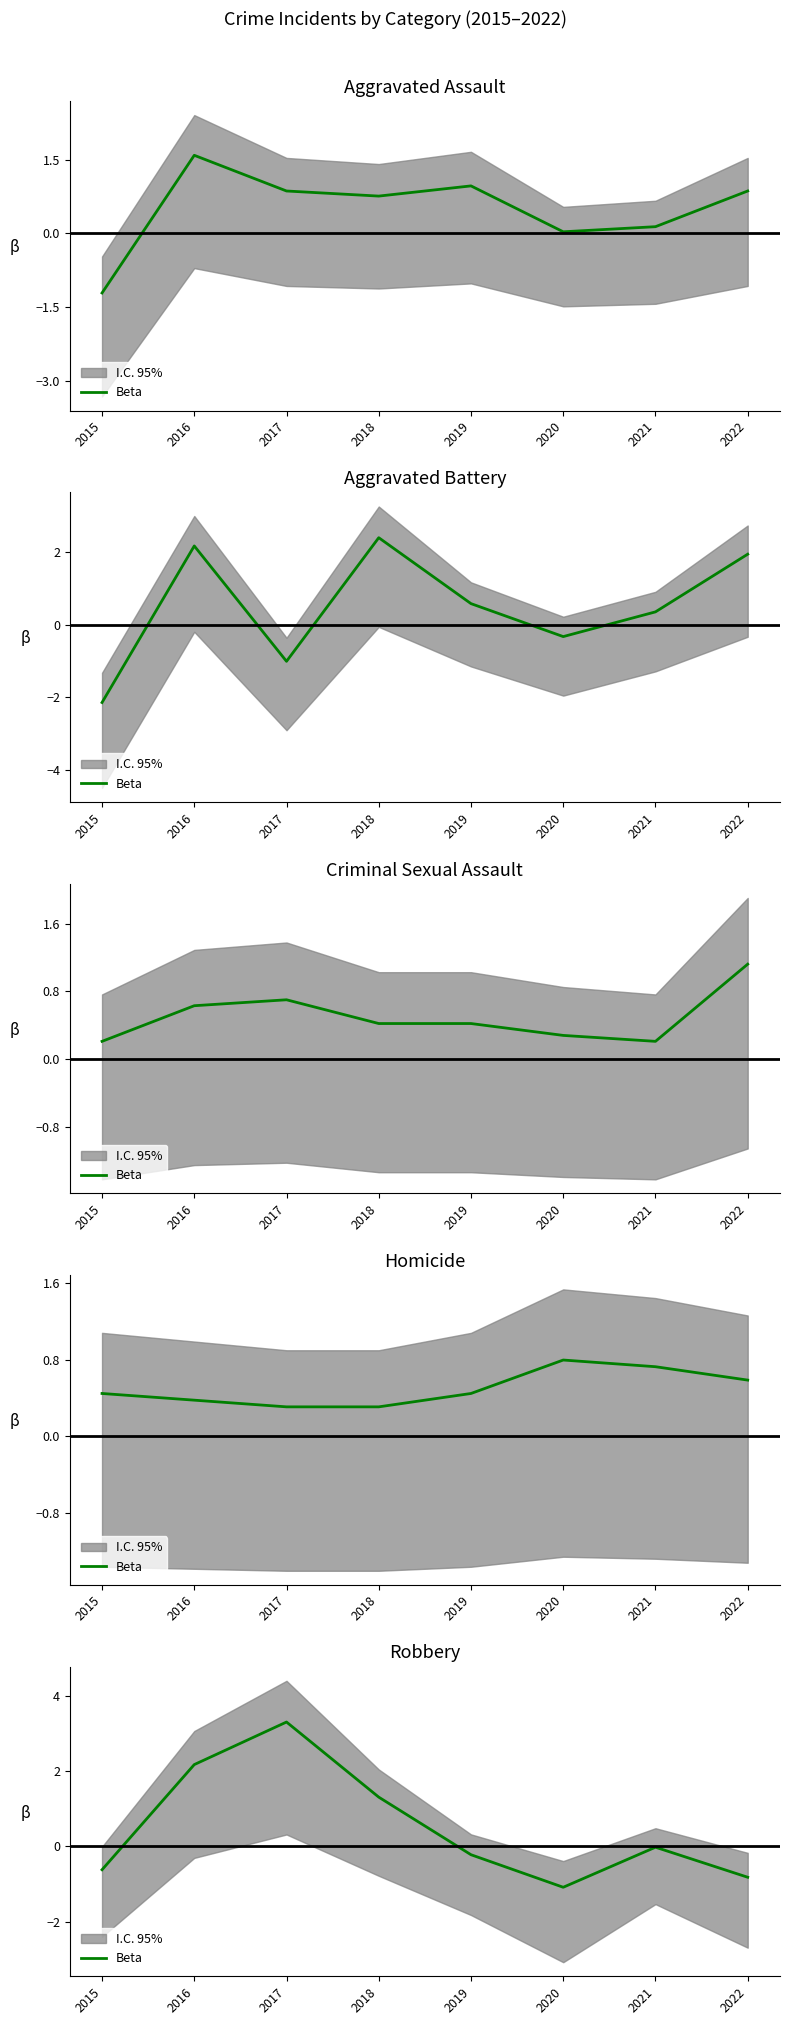

Does the chart have visible grid lines?

No